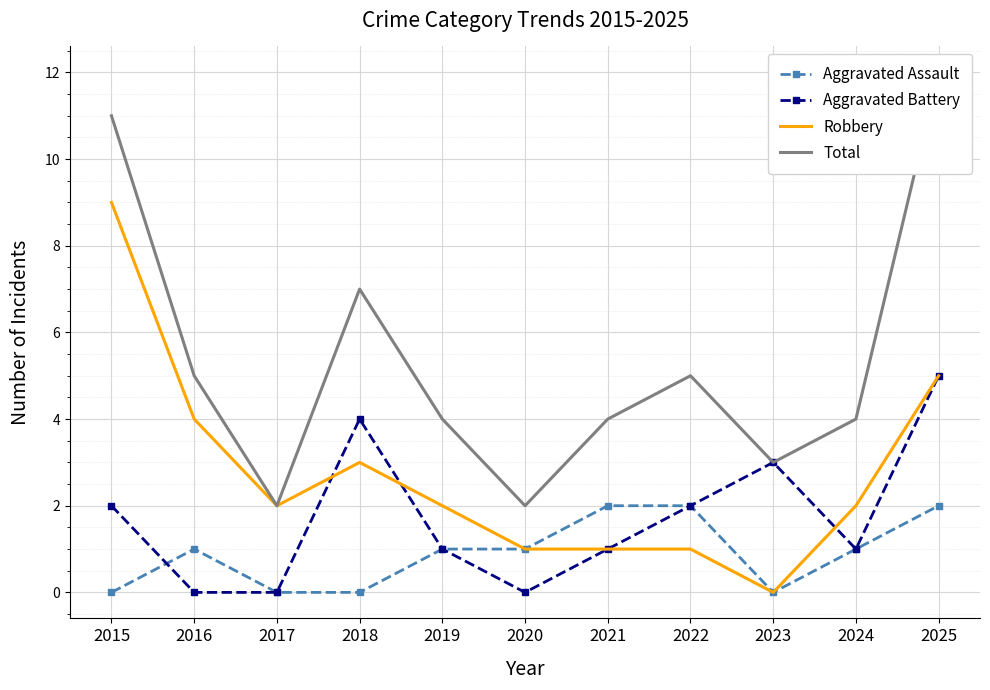

True or false: Aggravated Battery and Total intersect in this chart.

False